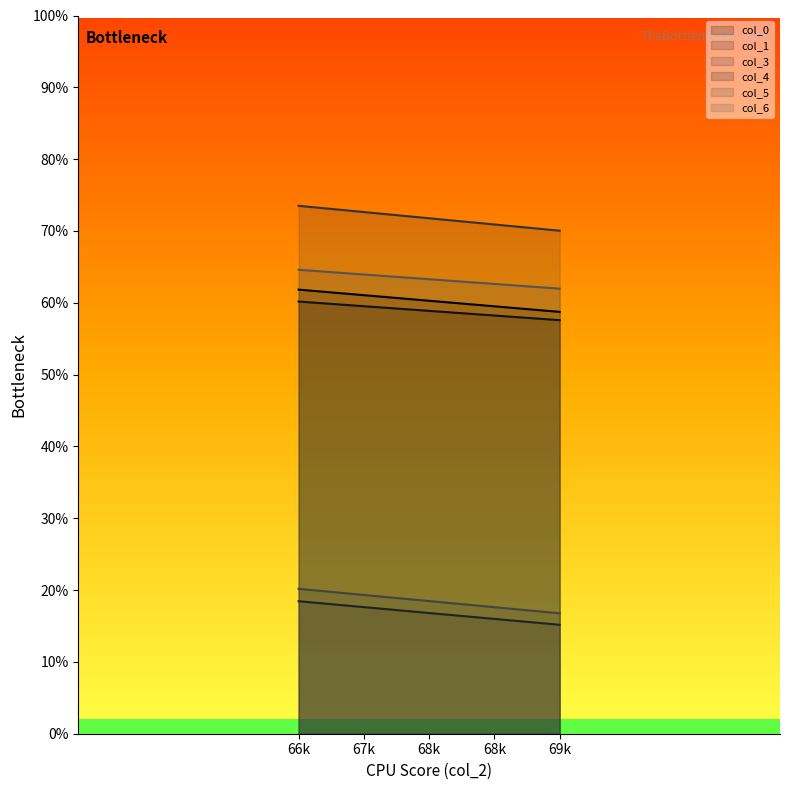

Does the chart have visible grid lines?

No